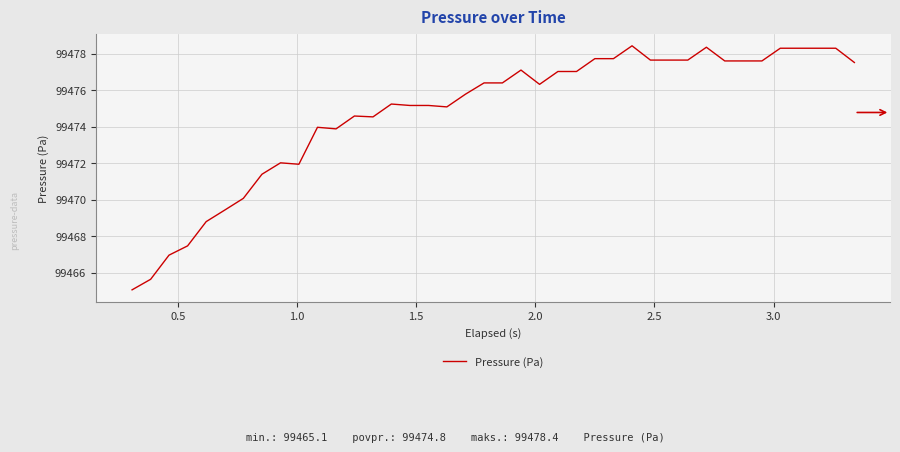

What is the difference between the maximum and minimum values?

13.4